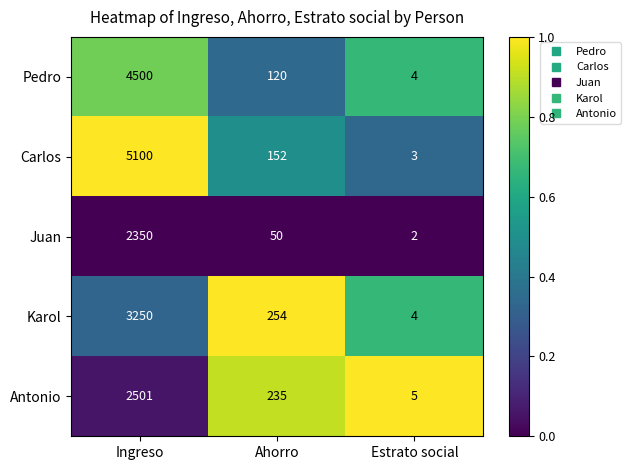

At which category does the chart reach its peak across all series?

Ingreso